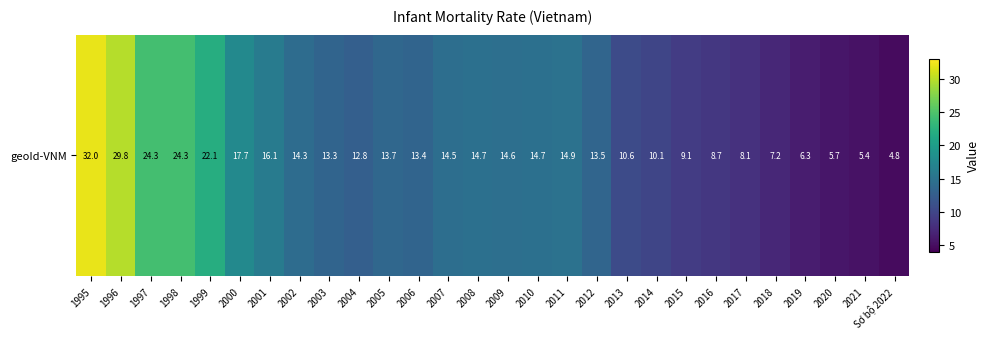

The chart shows a value of 14.9 at 2011. True or false?

True